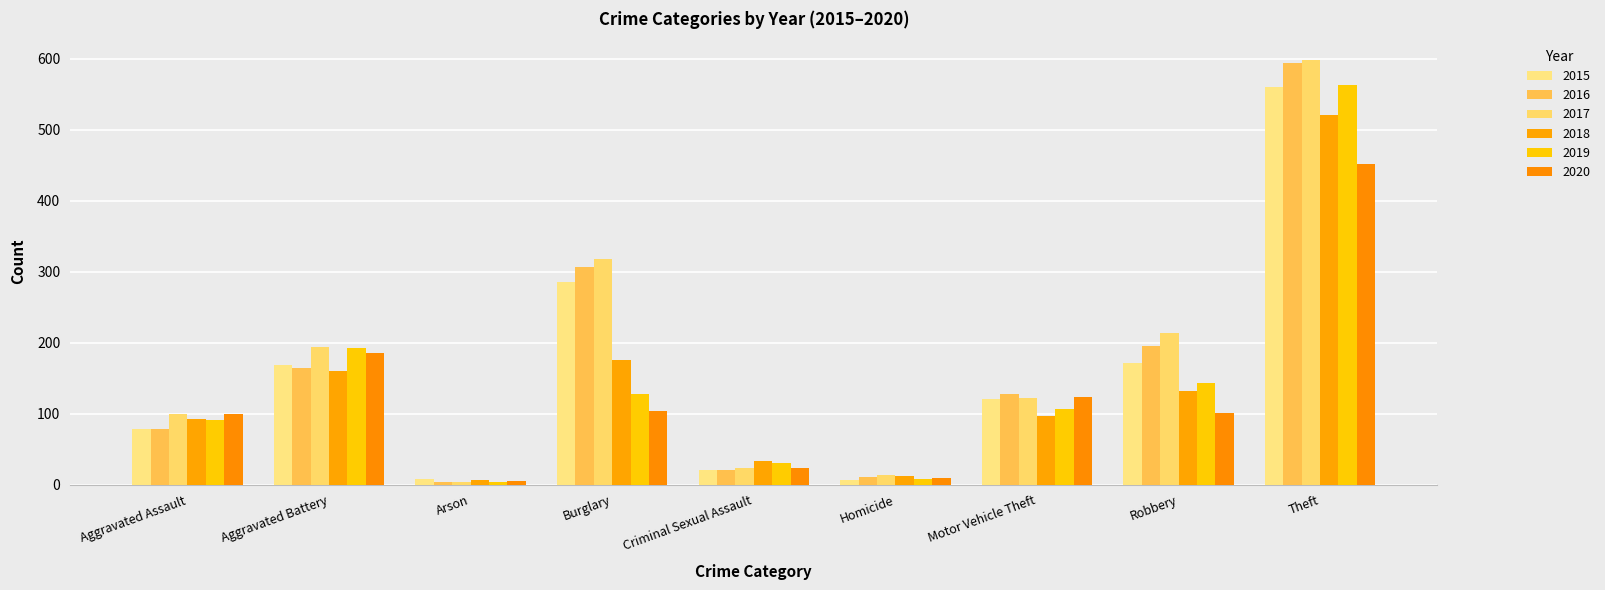

True or false: 2019 has a value of 107 at Motor Vehicle Theft.

True